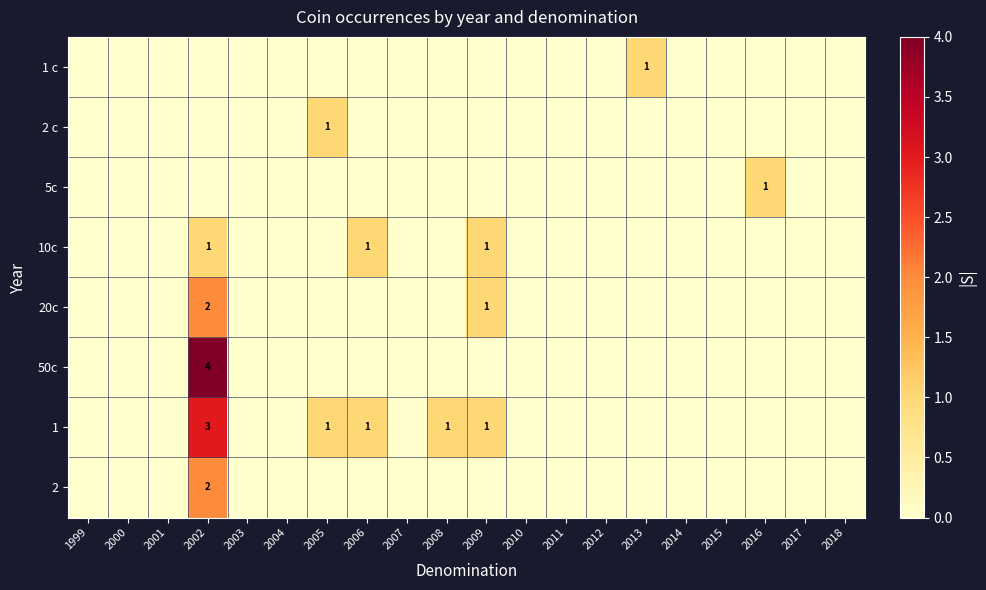

Which has a higher value, 2009 or 2018?

2009